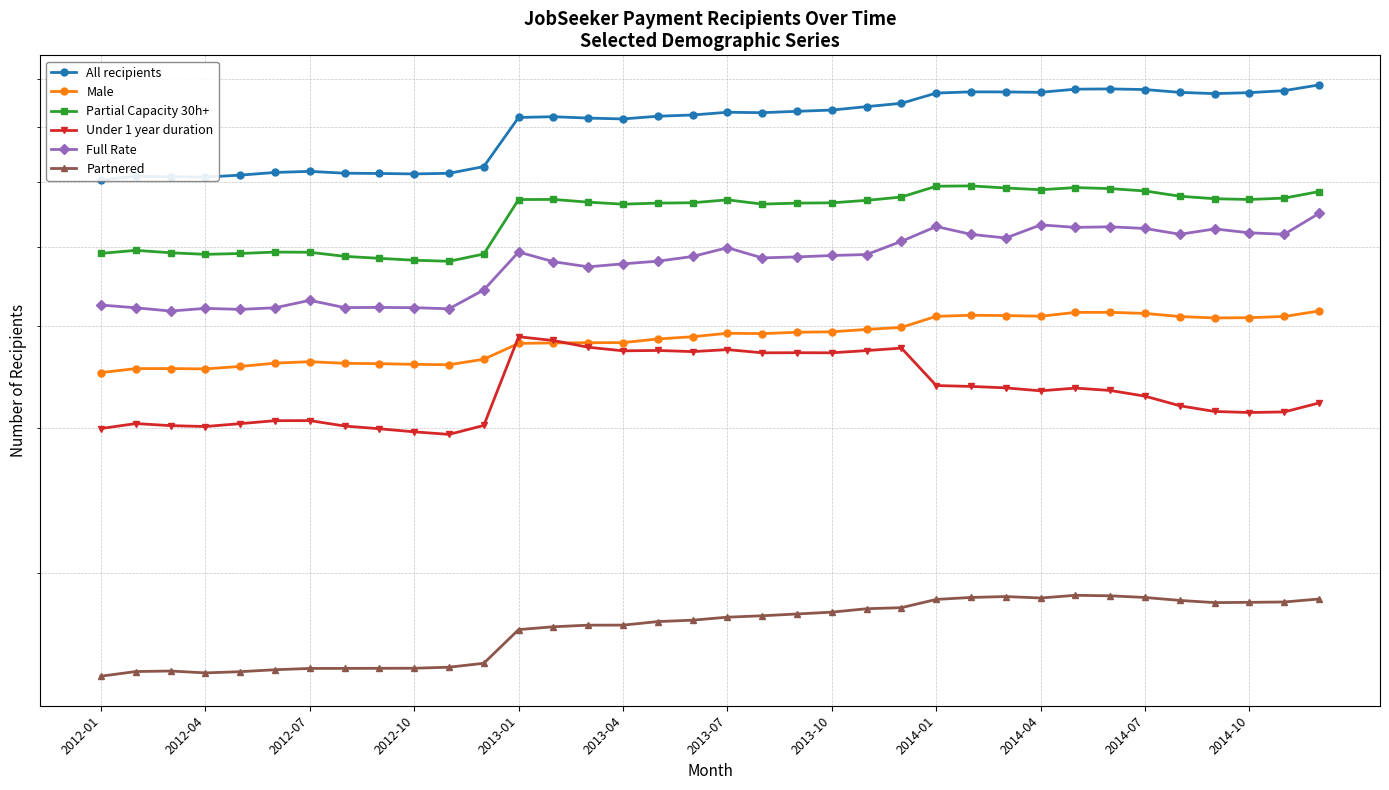

What is the spread (max minus min) of values at 25?

585400